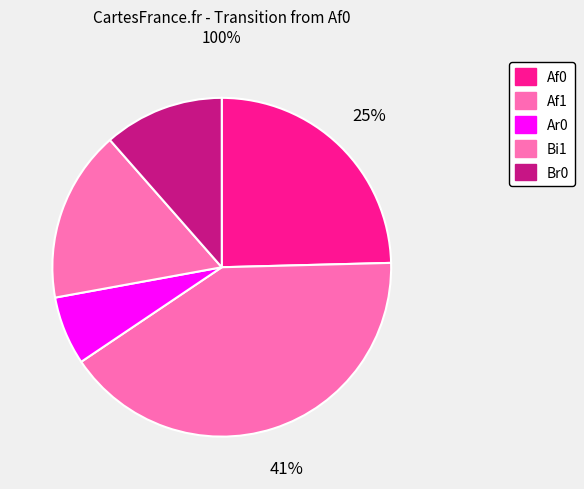

Count the number of slices in the pie.

5